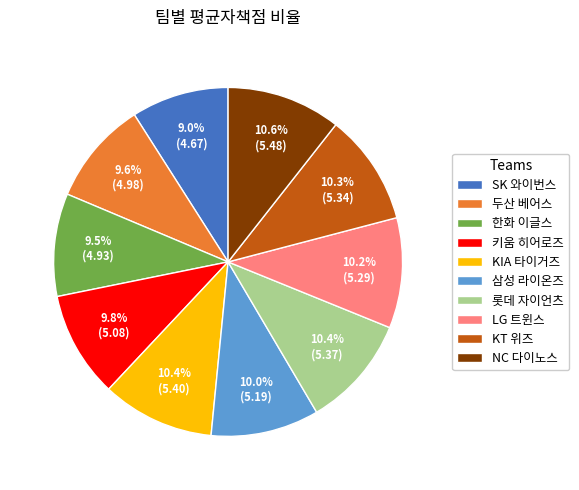

Which category has the smallest portion of the pie?

SK 와이번스